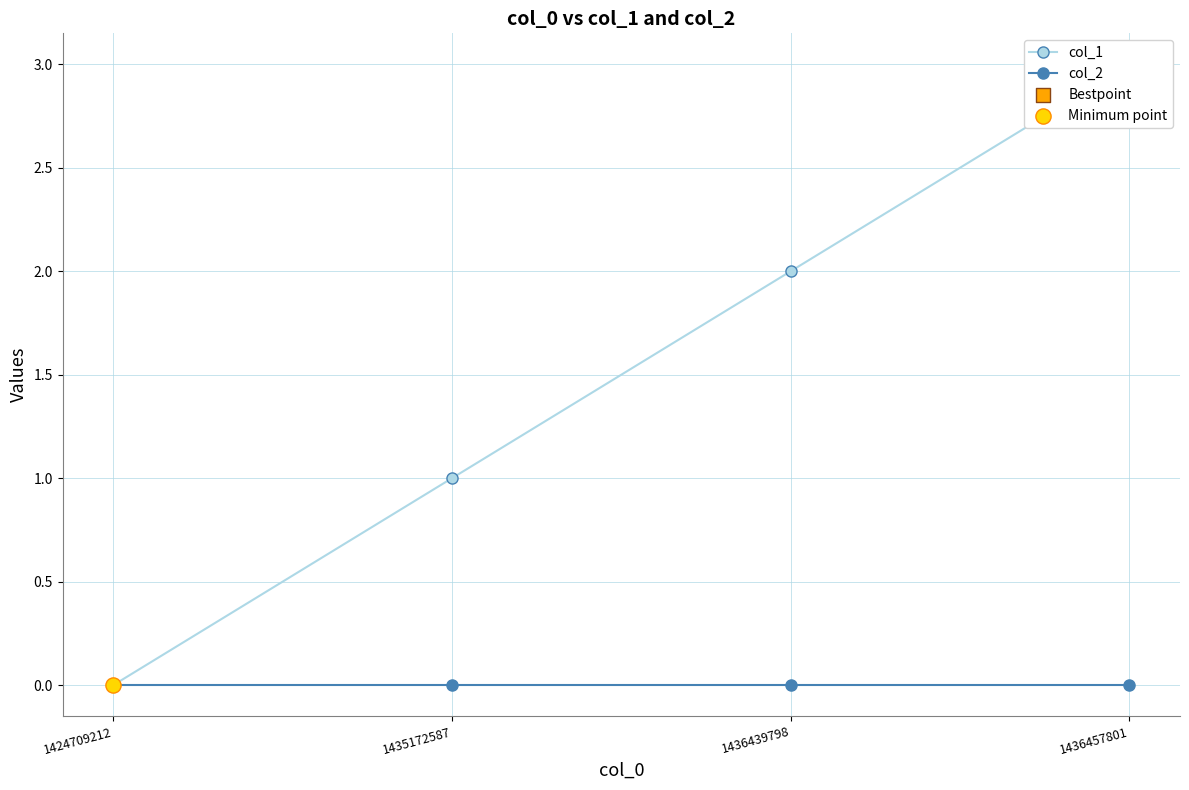

What is the total value across all series at 1436439798?

2